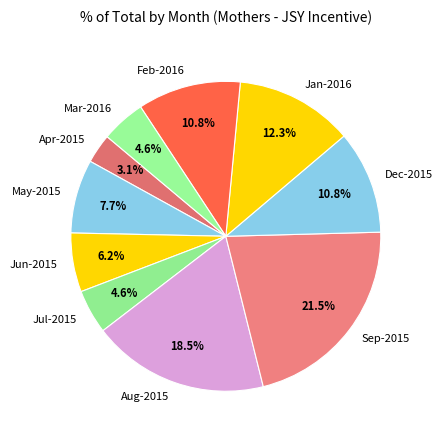

True or false: Aug-2015 accounts for 9% of the total.

False